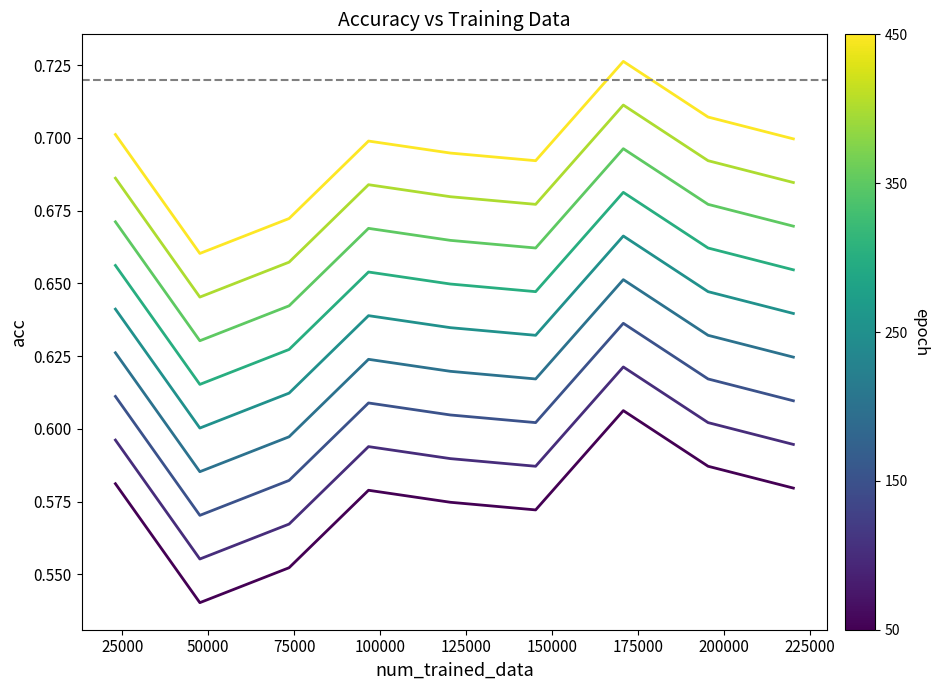

Does the chart have visible grid lines?

No